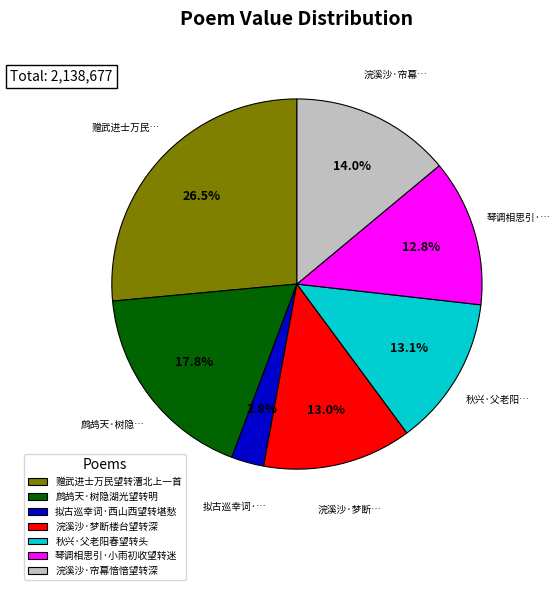

Is 浣溪沙·帘幕愔愔望转深 the majority of the pie?

No